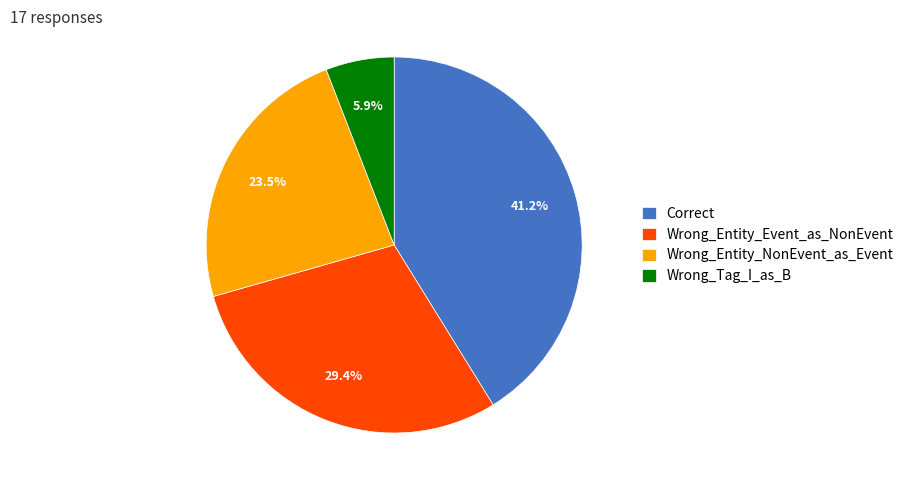

Is the sum of Wrong_Tag_I_as_B and Wrong_Entity_NonEvent_as_Event greater than half?

No